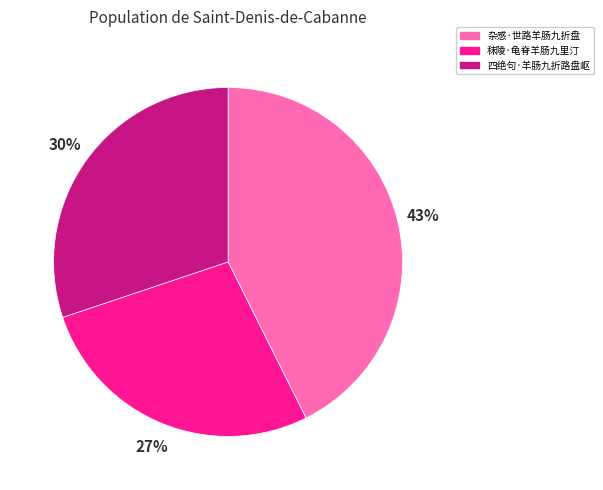

Is the sum of 秣陵·龟脊羊肠九里汀 and 杂感·世路羊肠九折盘 greater than half?

Yes